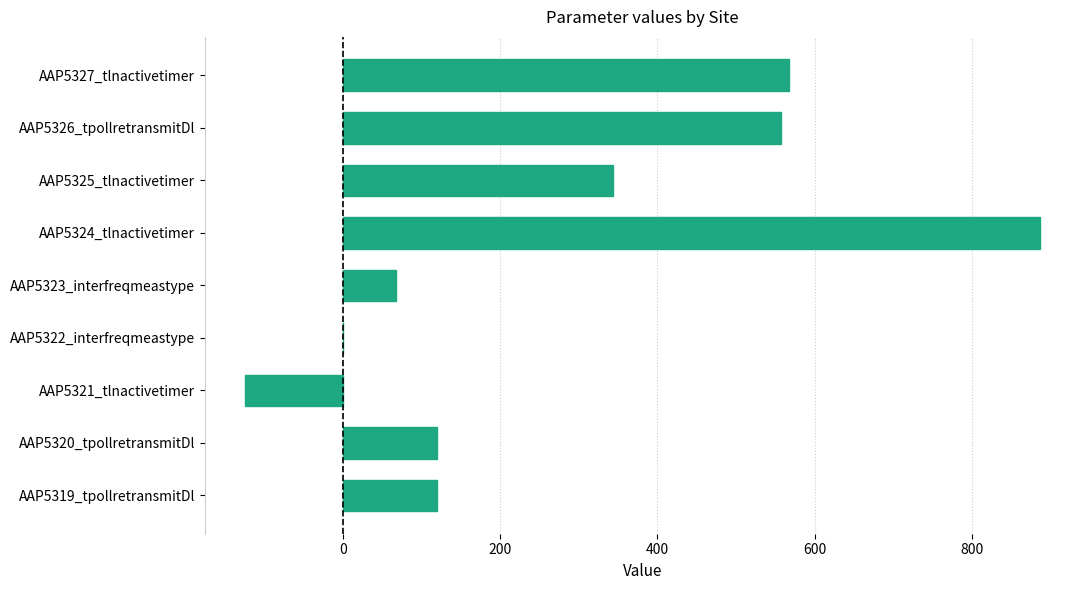

How many distinct data groups are displayed?

1